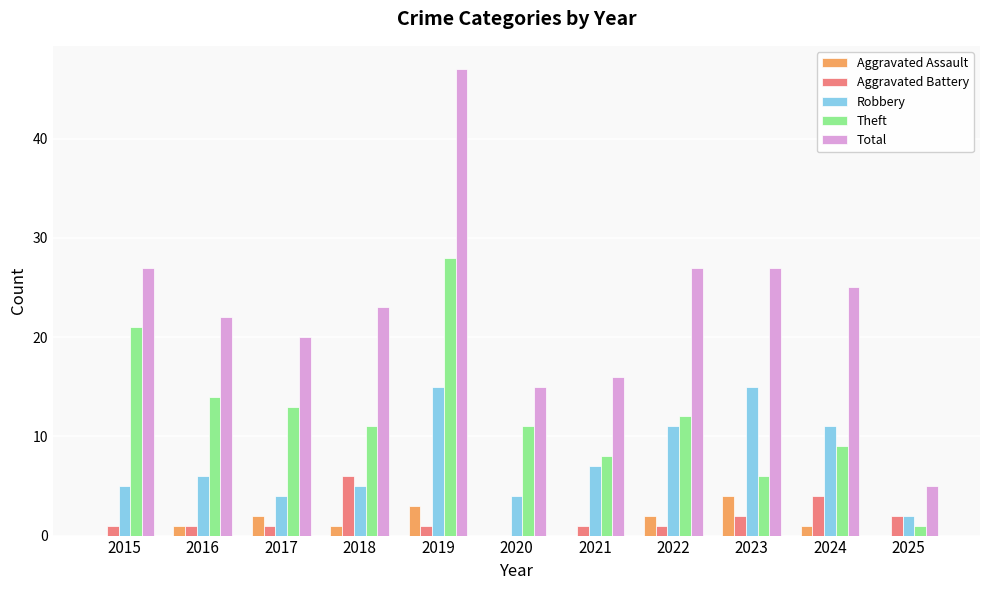

Is the value of Robbery at 2017 greater than the value of Theft at 2019?

No